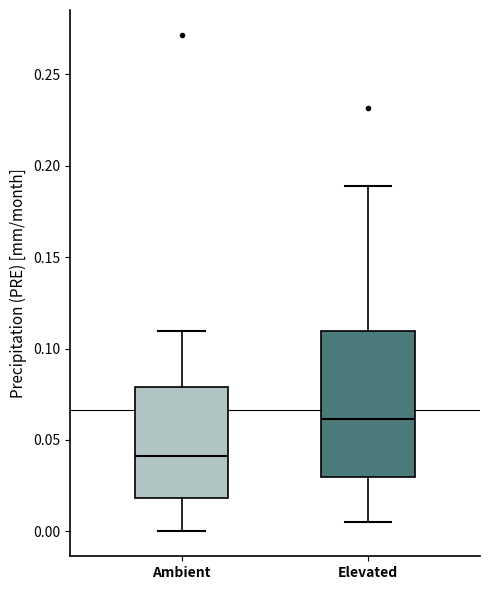

Which box has the highest median line?

Elevated